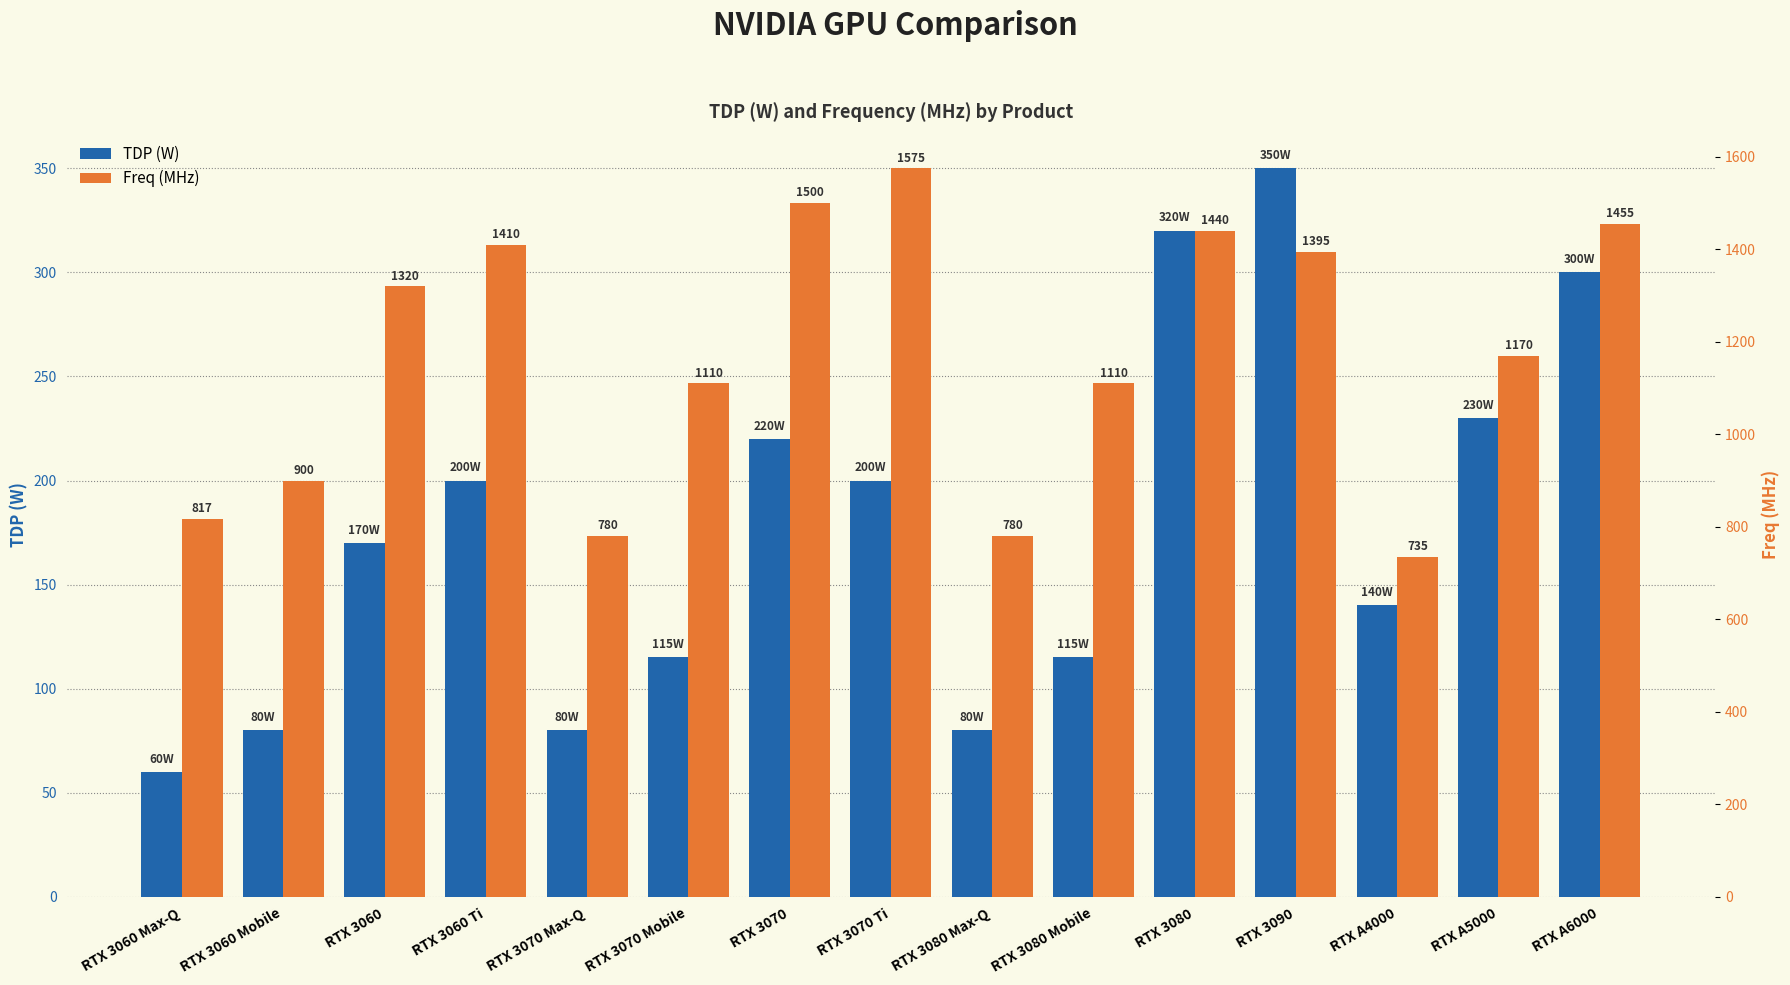

Does the chart contain any negative values?

No